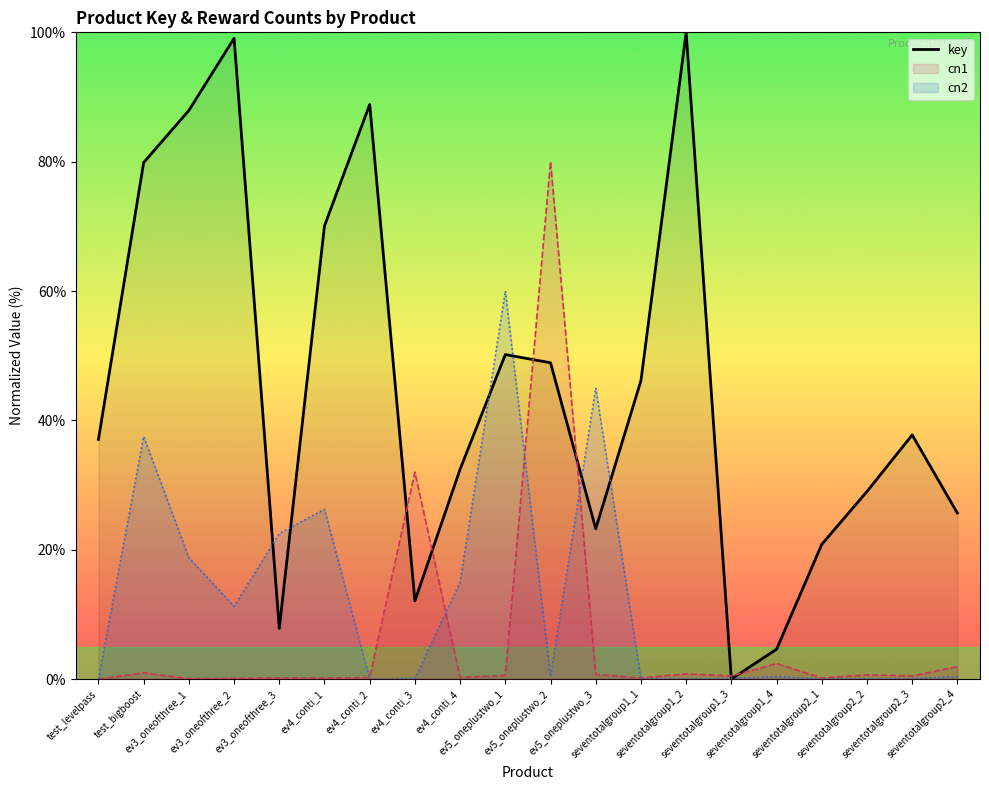

Rank the series at seventotalgroup1_4 from highest to lowest value.

key, cn1, cn2